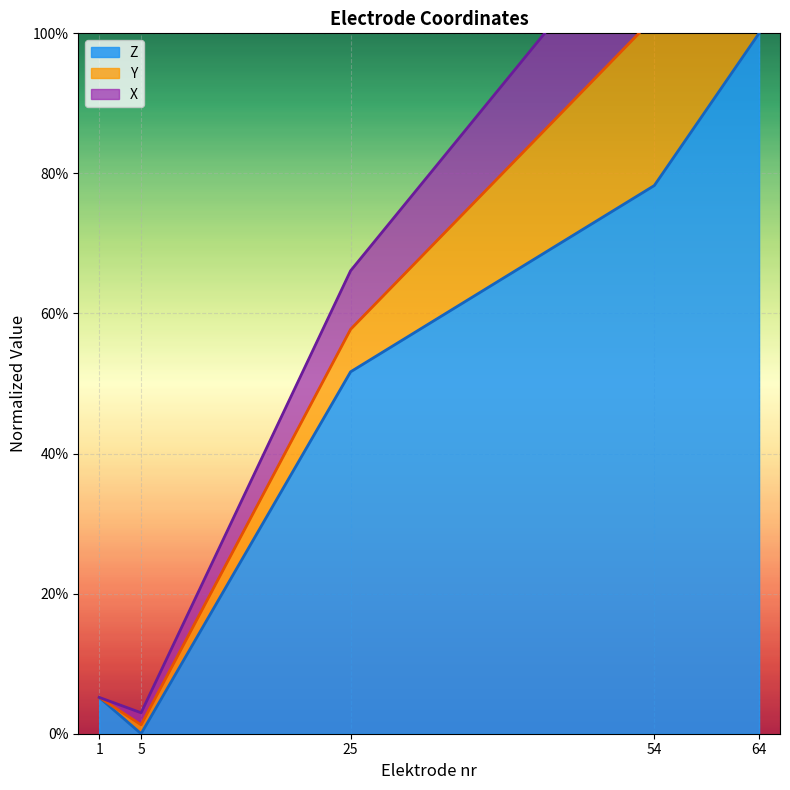

What value does the Z series have at 1?

0.1